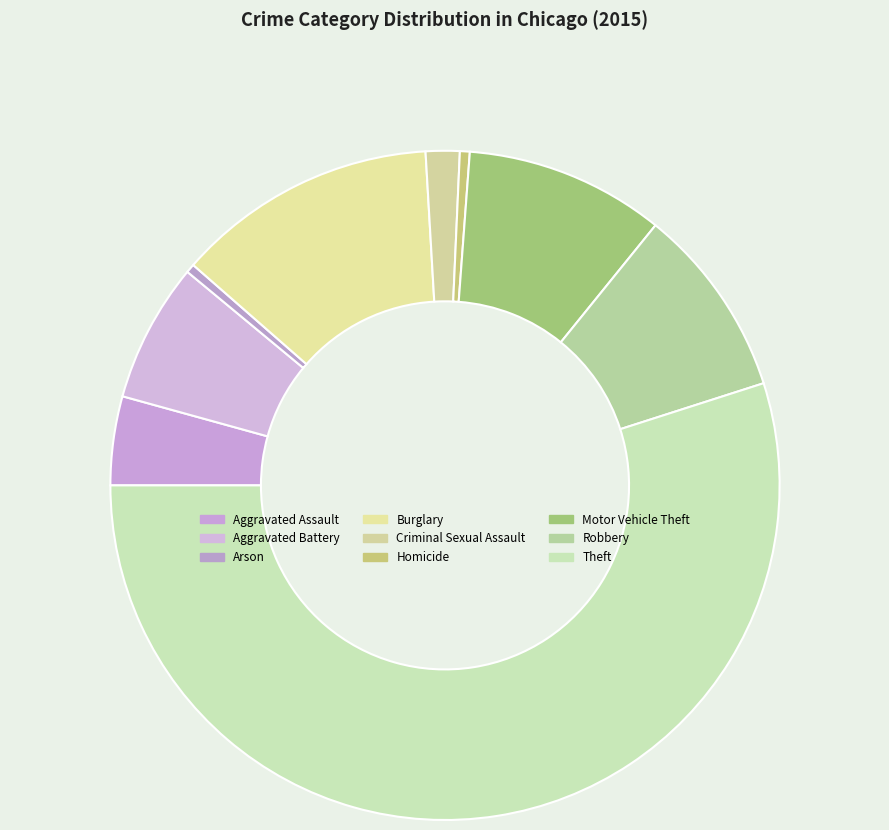

Approximately how many times larger is the value at Theft compared to Motor Vehicle Theft?

5.7